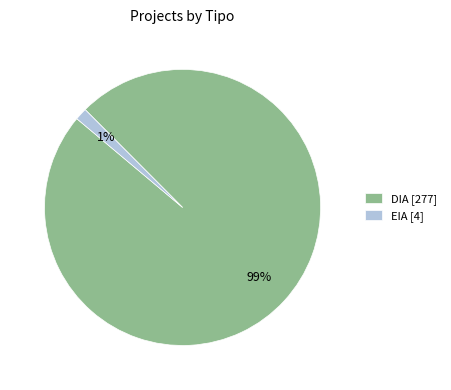

How many segments does this pie chart have?

2